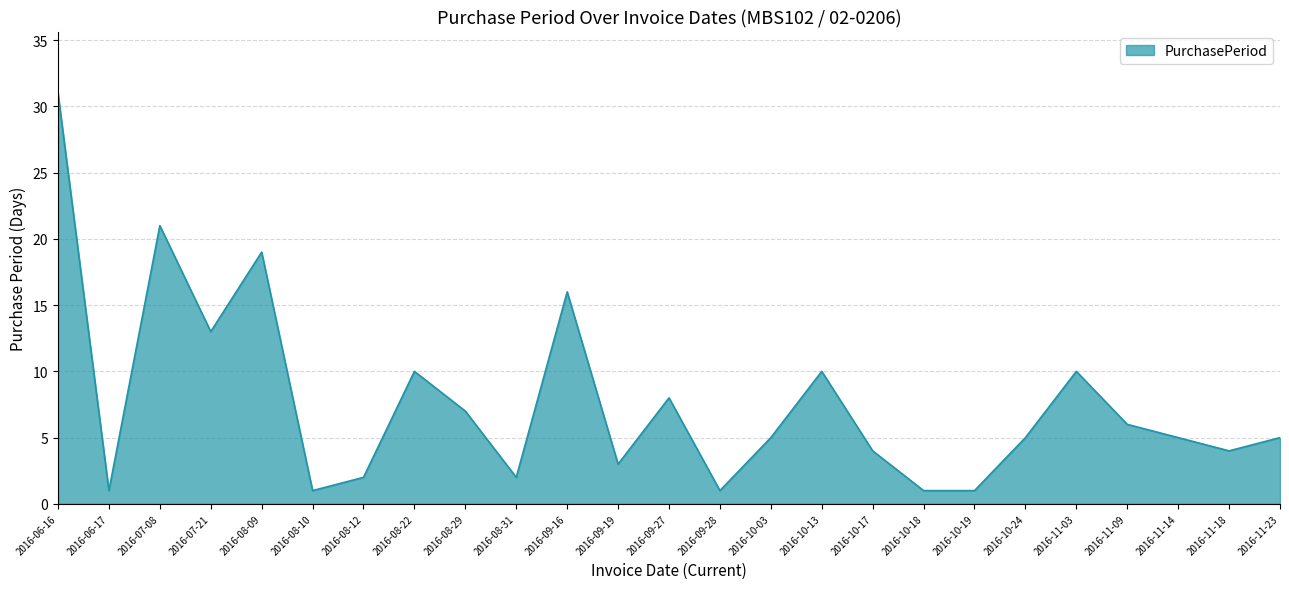

Where is the first local maximum?

2016-07-08